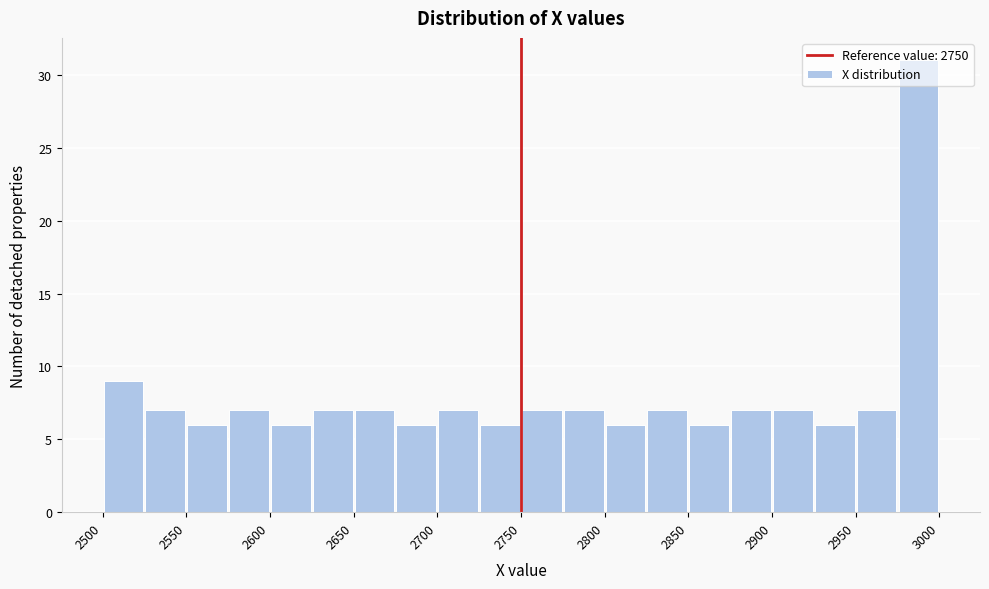

Which range on the x-axis has the tallest bar?

2975 to 3000